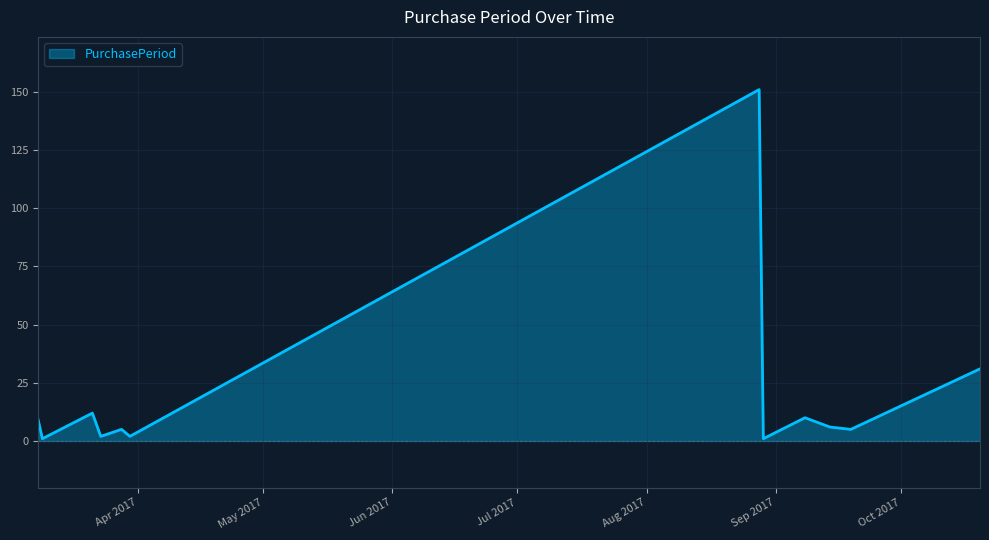

What is the greatest value displayed?

151